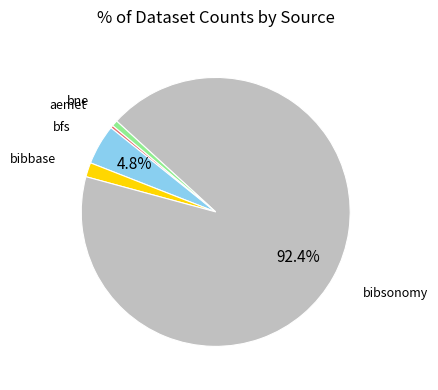

Is there any slice that represents more than half of the pie?

Yes